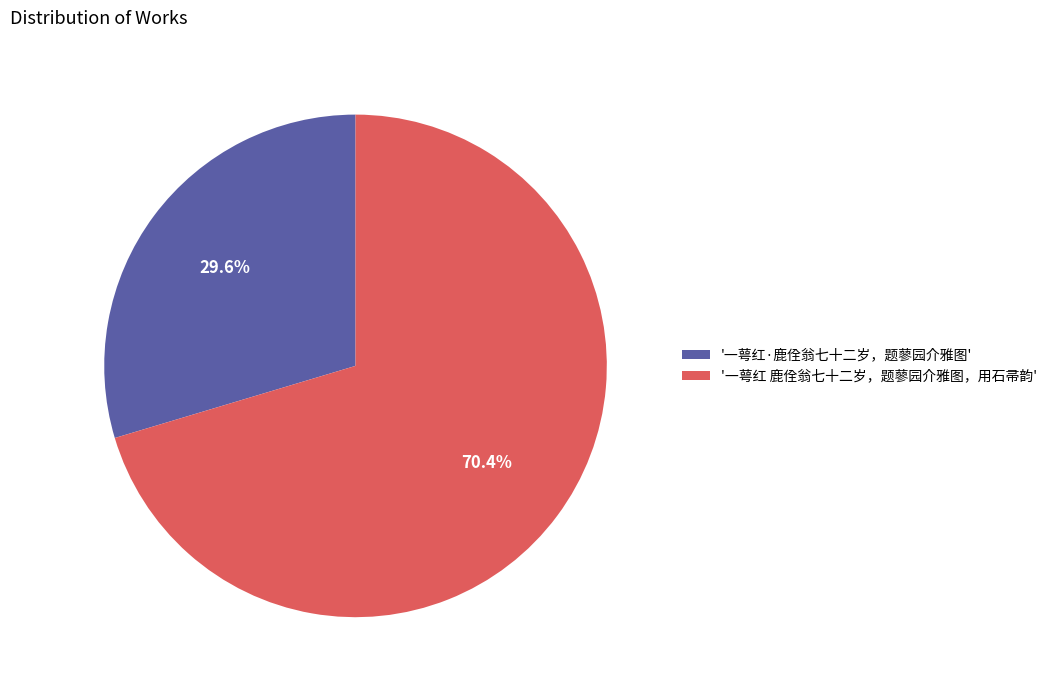

Which category has the biggest portion of the pie?

'一萼红 鹿佺翁七十二岁，题蓼园介雅图，用石帚韵'